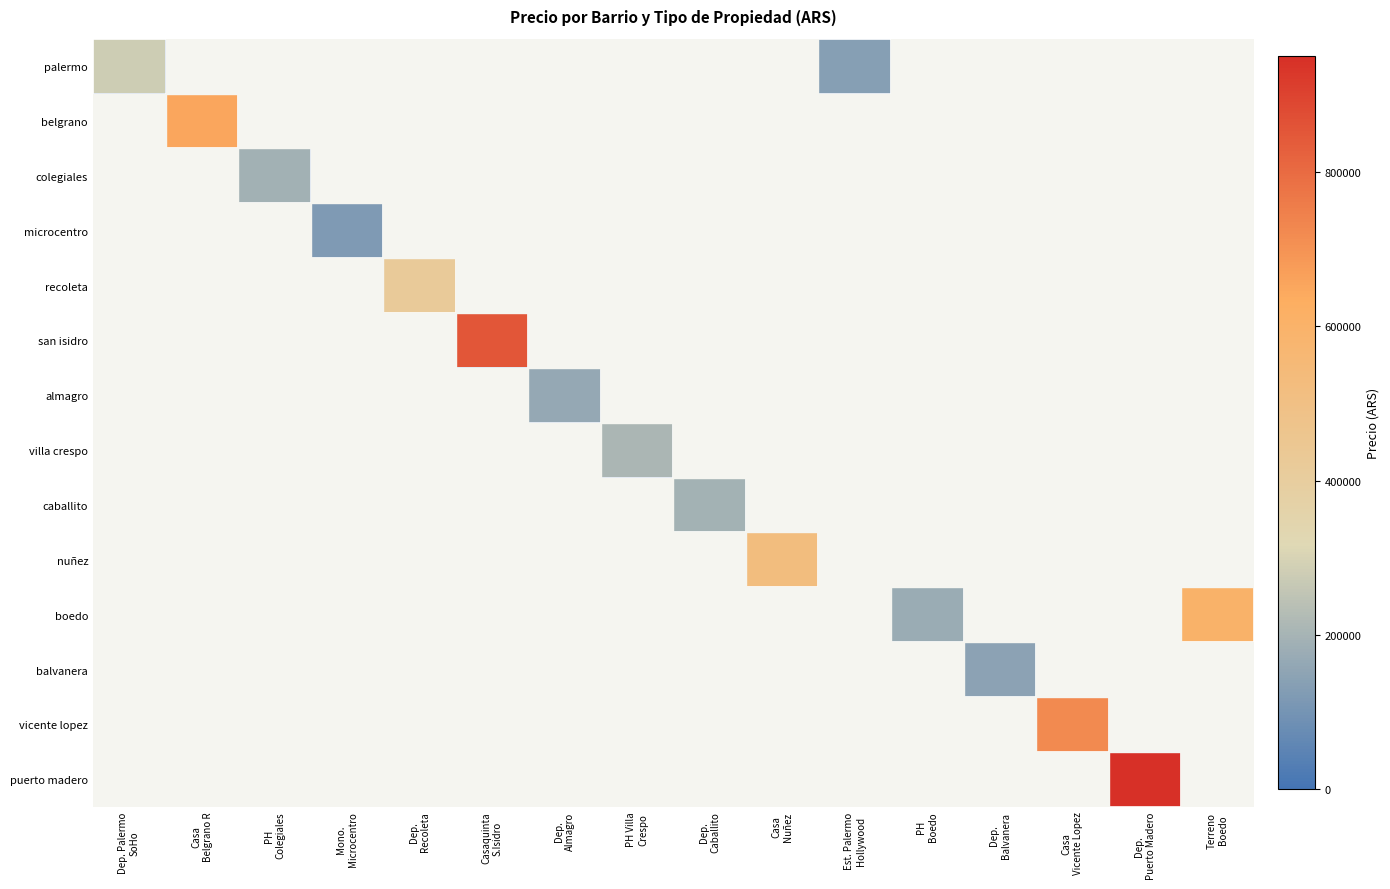

Which has a higher value, Terreno
Boedo or Casa
Nuñez?

Terreno
Boedo